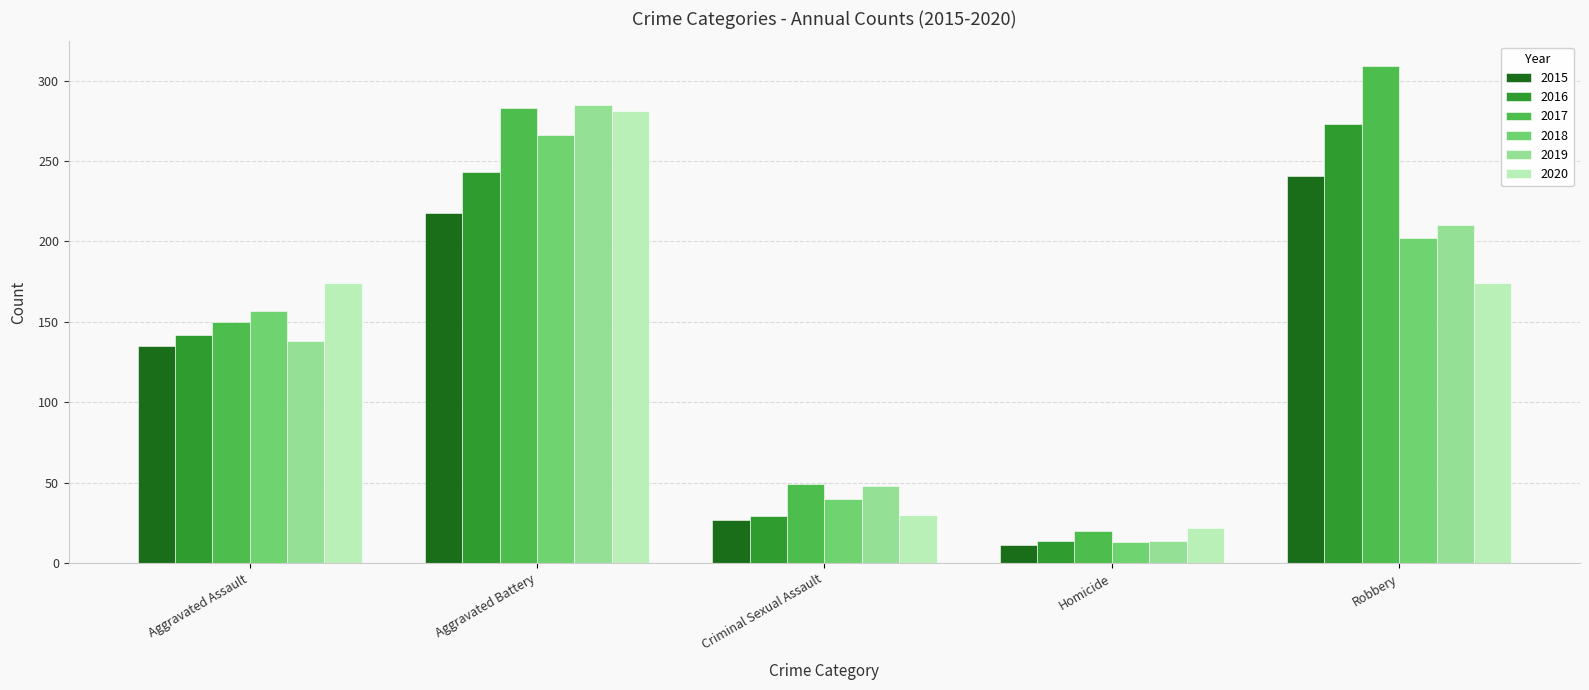

What is the label of the 3rd bar from the right?

Criminal Sexual Assault